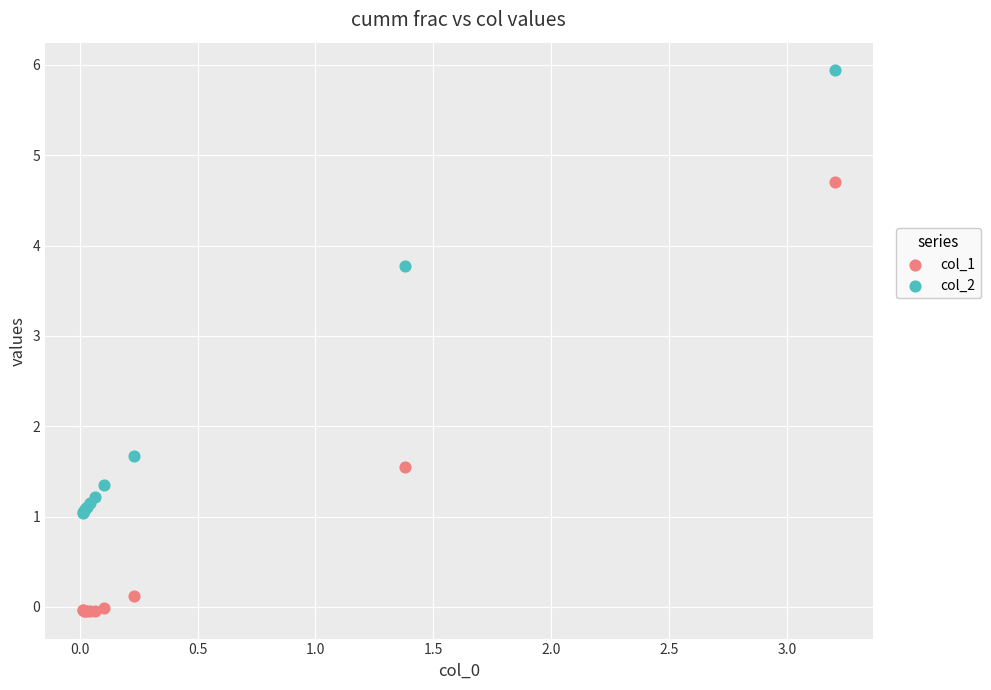

Which series contains the highest Y value?

col_2